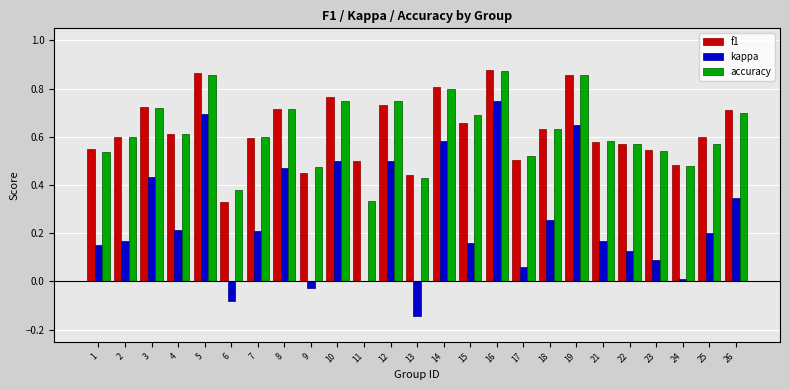

Which series changed the most between 11 and 19?

kappa